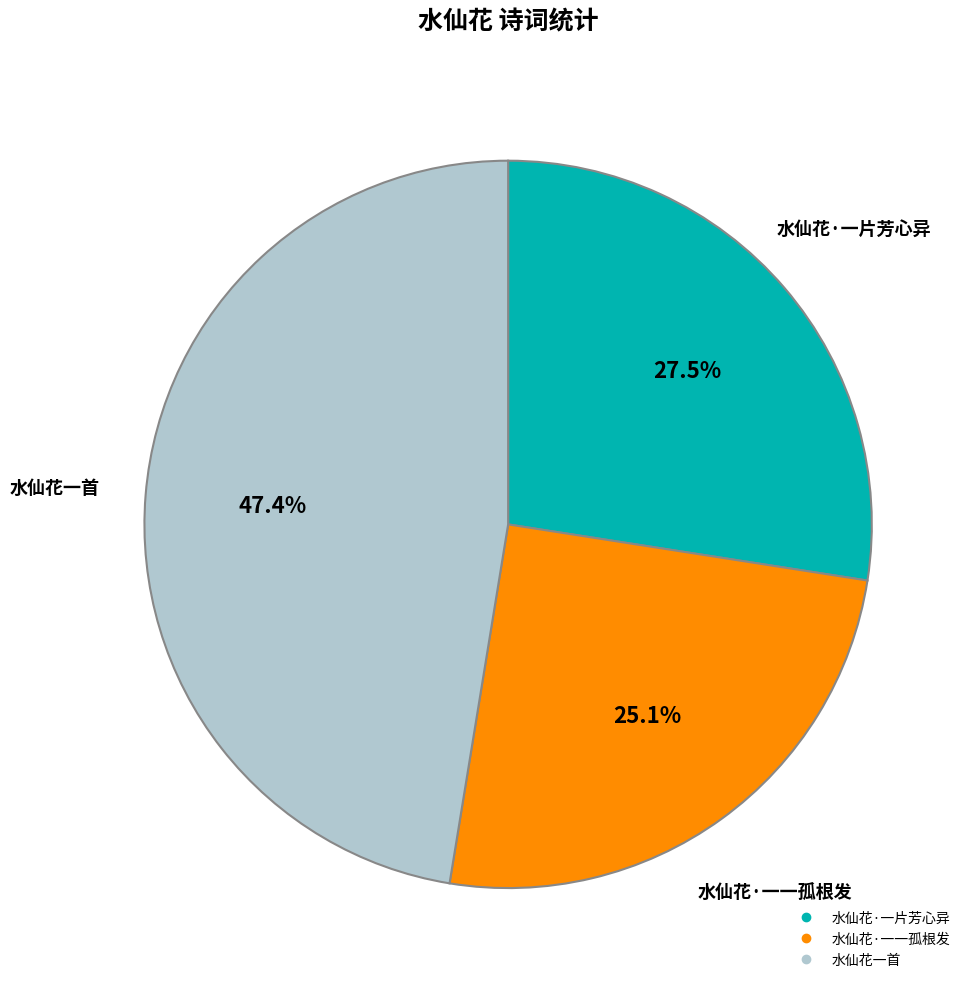

How many slices are in this pie chart?

3